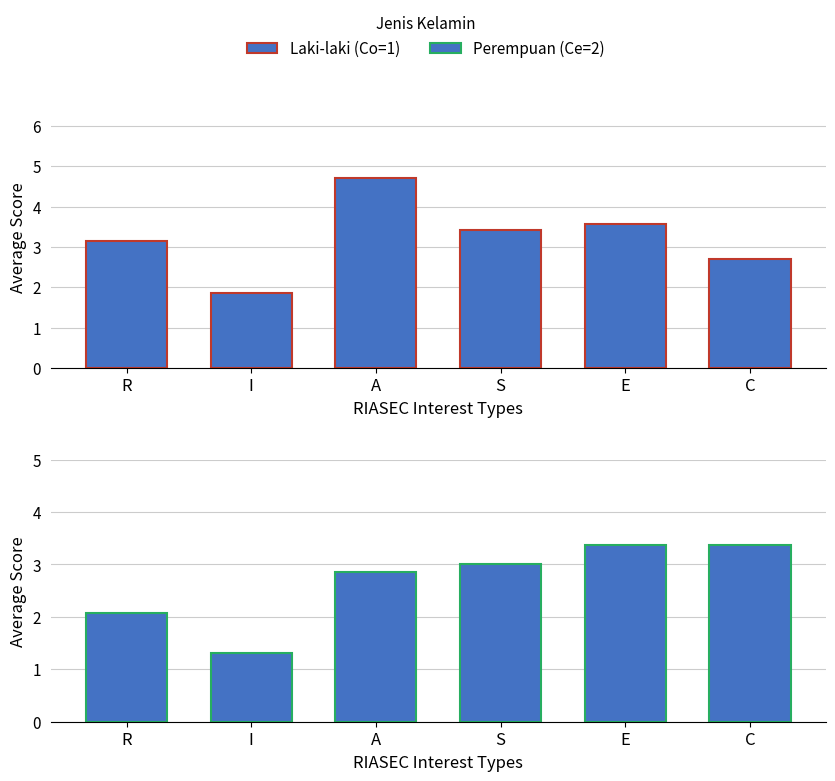

What is the average value of the Perempuan (Ce=2) series?

2.7